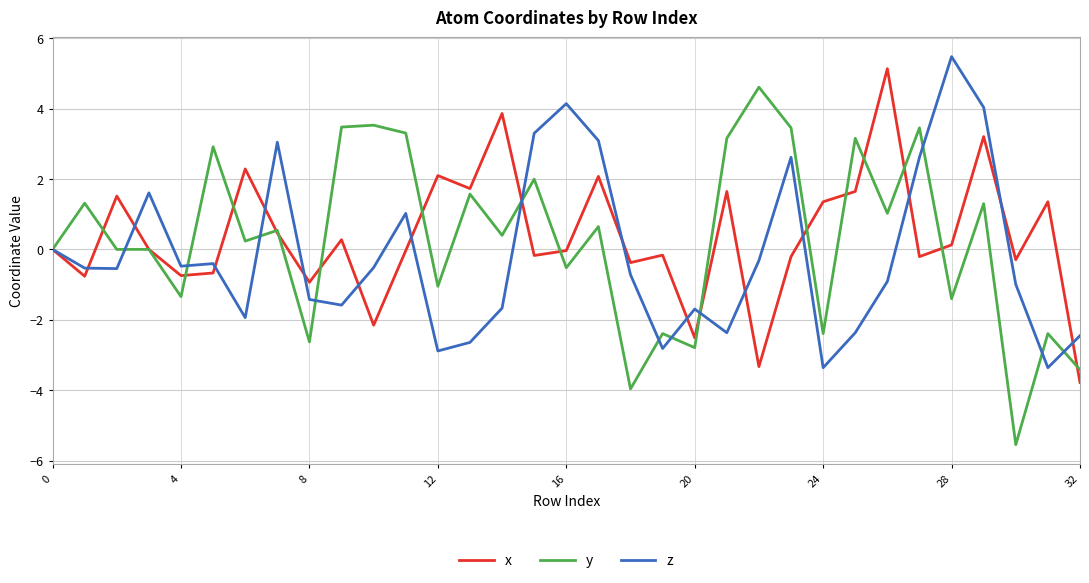

At how many categories does at least one series exceed 1?

25